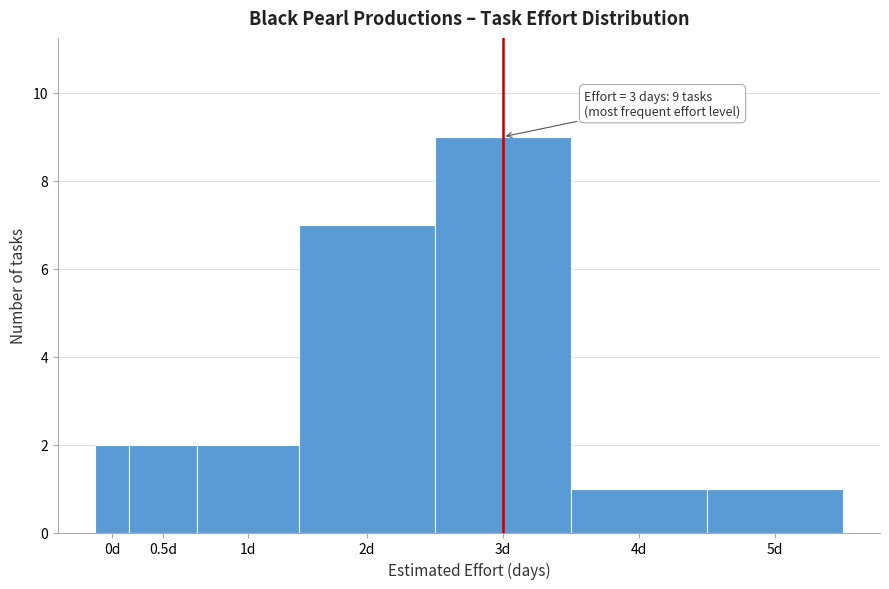

Reading left to right, list all the values displayed in this chart.

0d=2	0.5d=2	1d=2	2d=7	3d=9	4d=1	5d=1